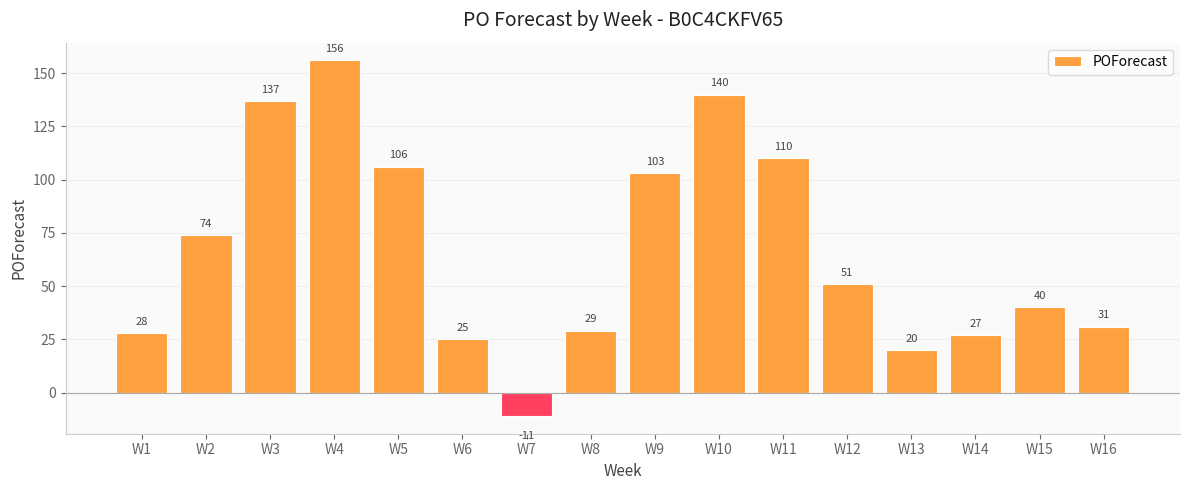

Between W10 and W16, which is larger?

W10